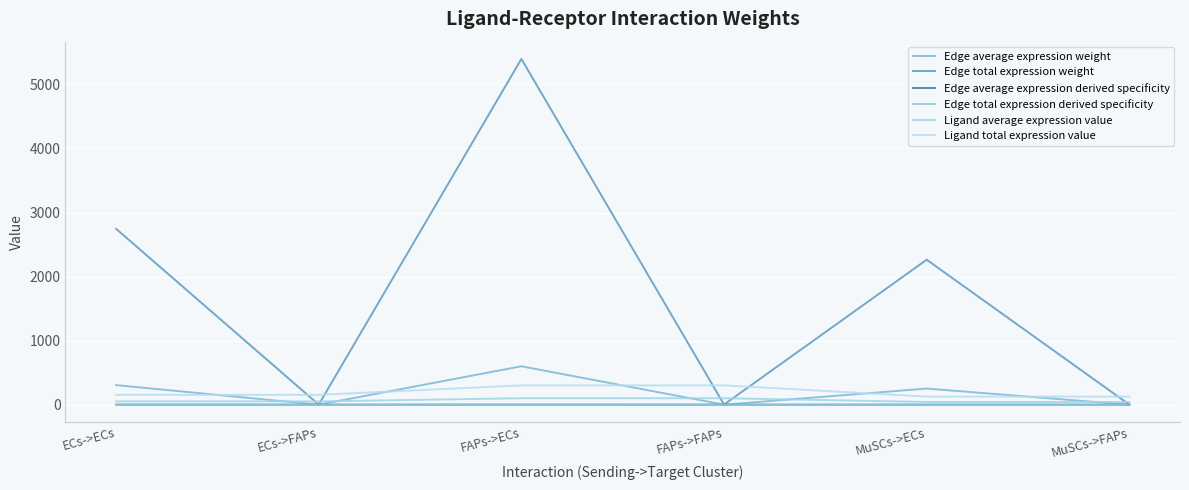

What is the label of the 4th point from the left?

FAPs->FAPs